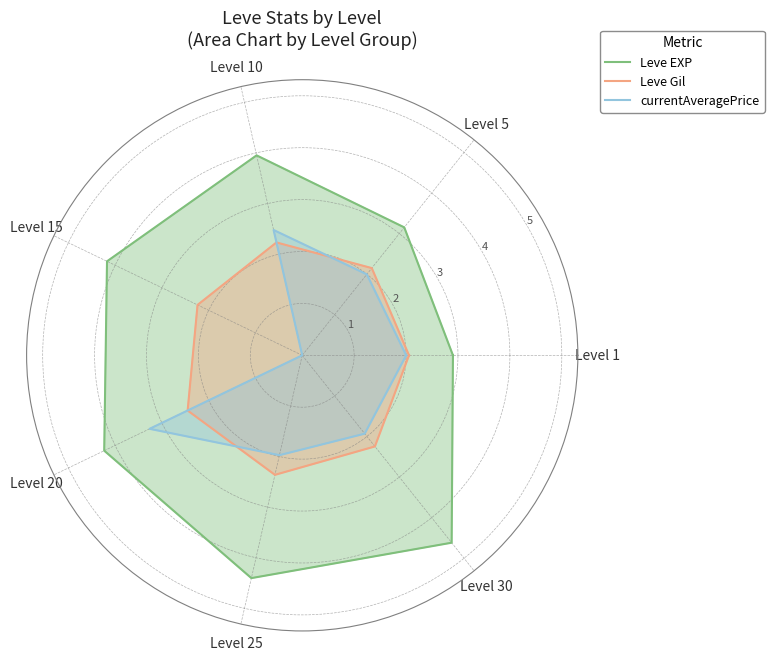

What is the label of the 3rd point from the right?

Level 25